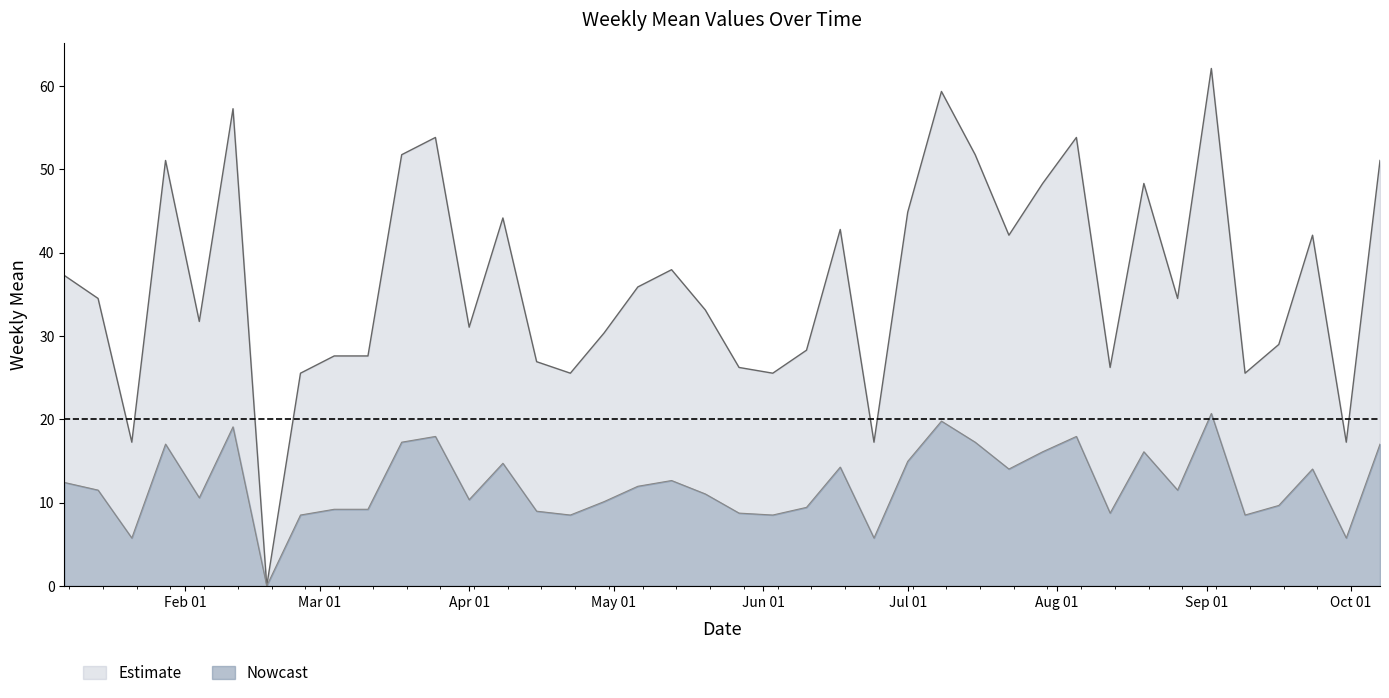

What is the sum of the Estimate values at 2018-03-11 and 2018-08-19?

75.9